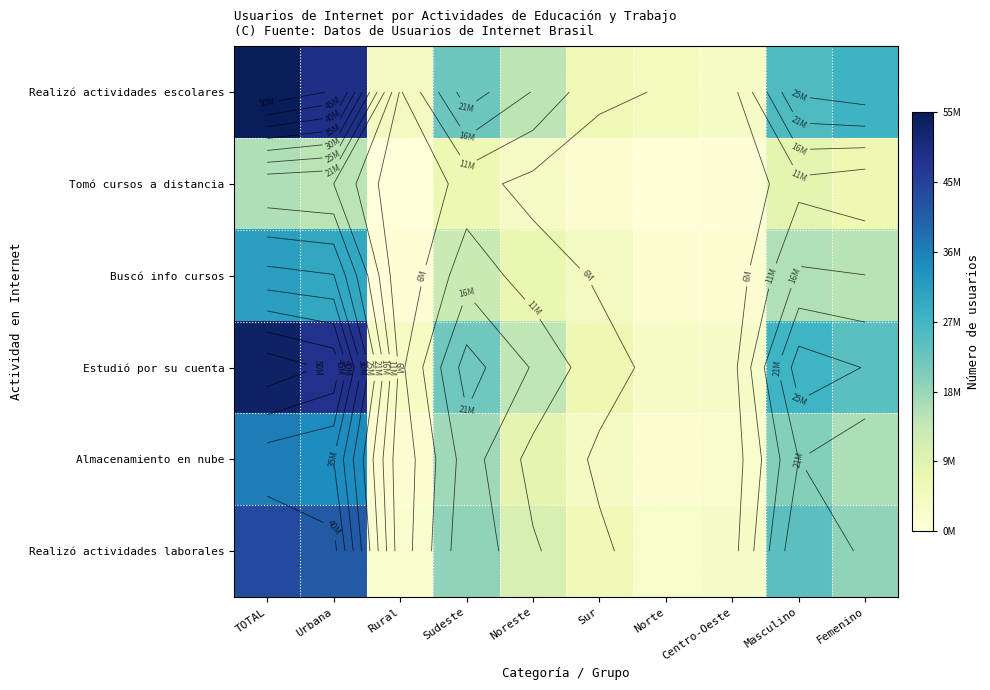

How many data points in Buscó info cursos are less than 13899361?

5